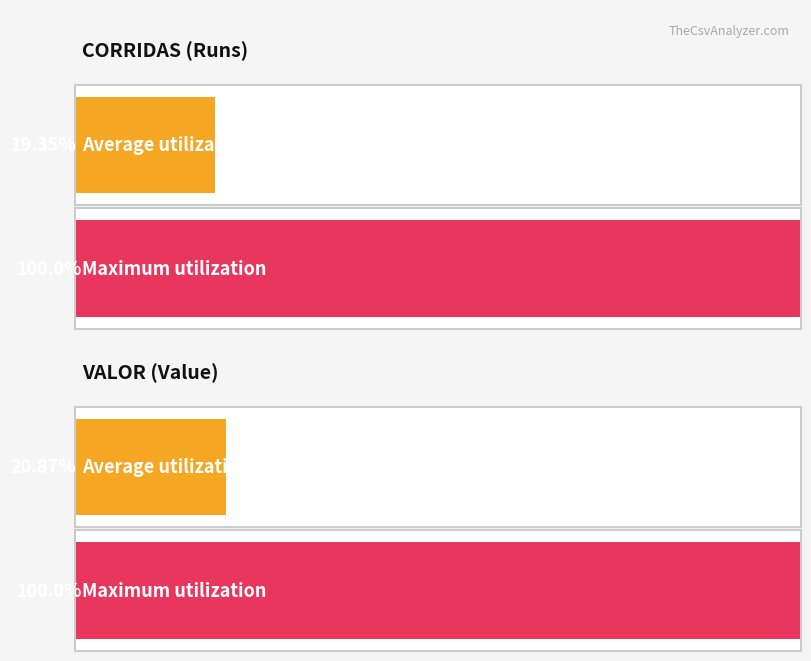

Rank the series by their average value, from lowest to highest.

CORRIDAS, VALOR